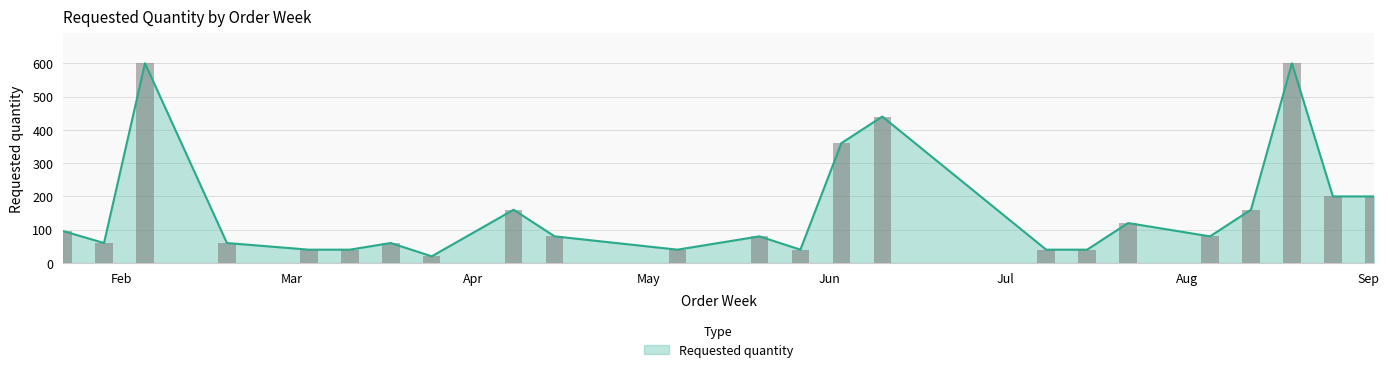

What is the average value?

157